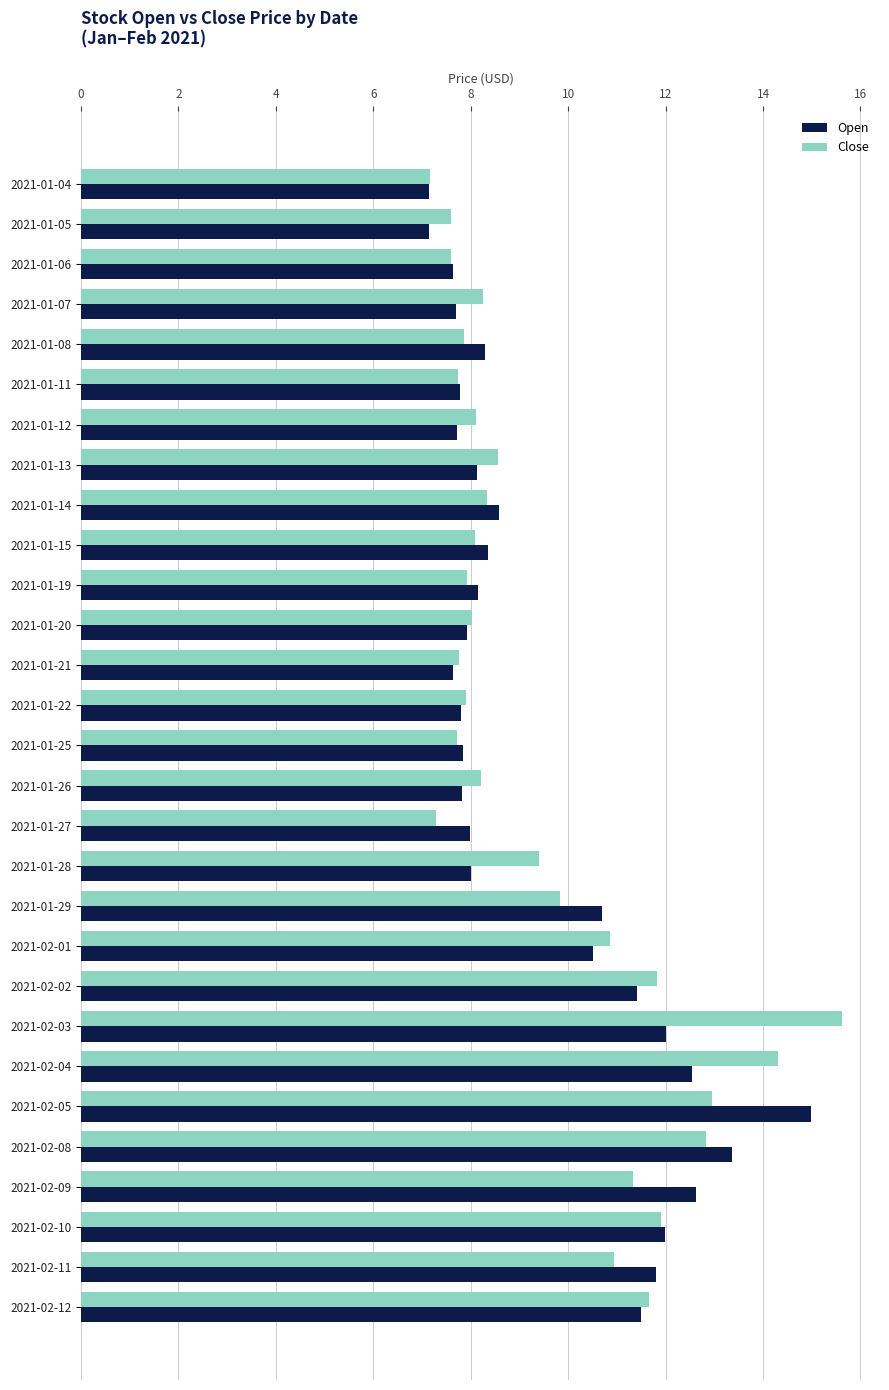

What is the lowest value of the Open series?

7.1